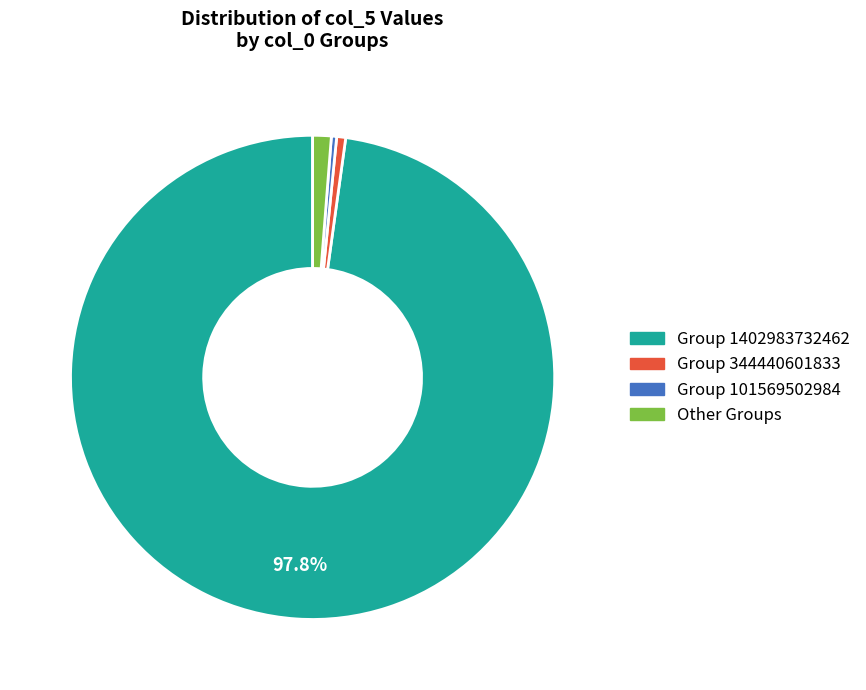

How many slices are in this pie chart?

4